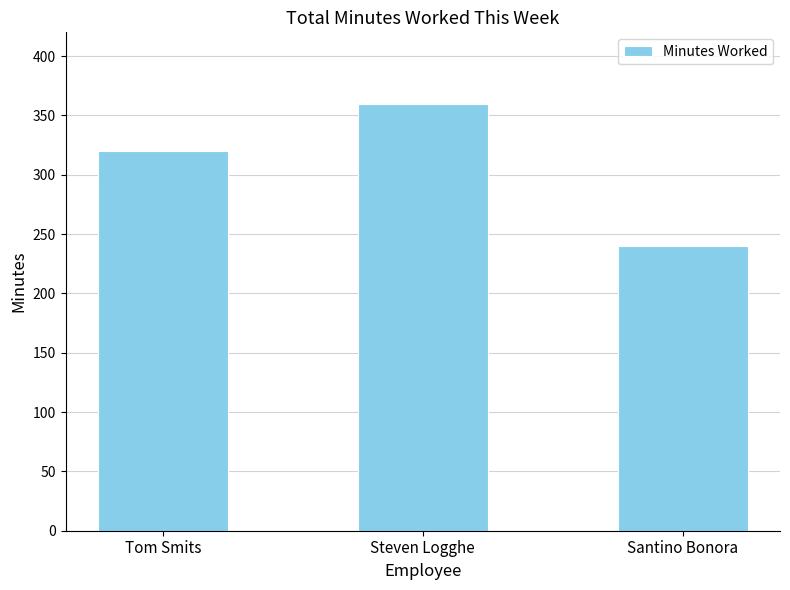

At which category does the chart reach its minimum across all series?

Santino Bonora